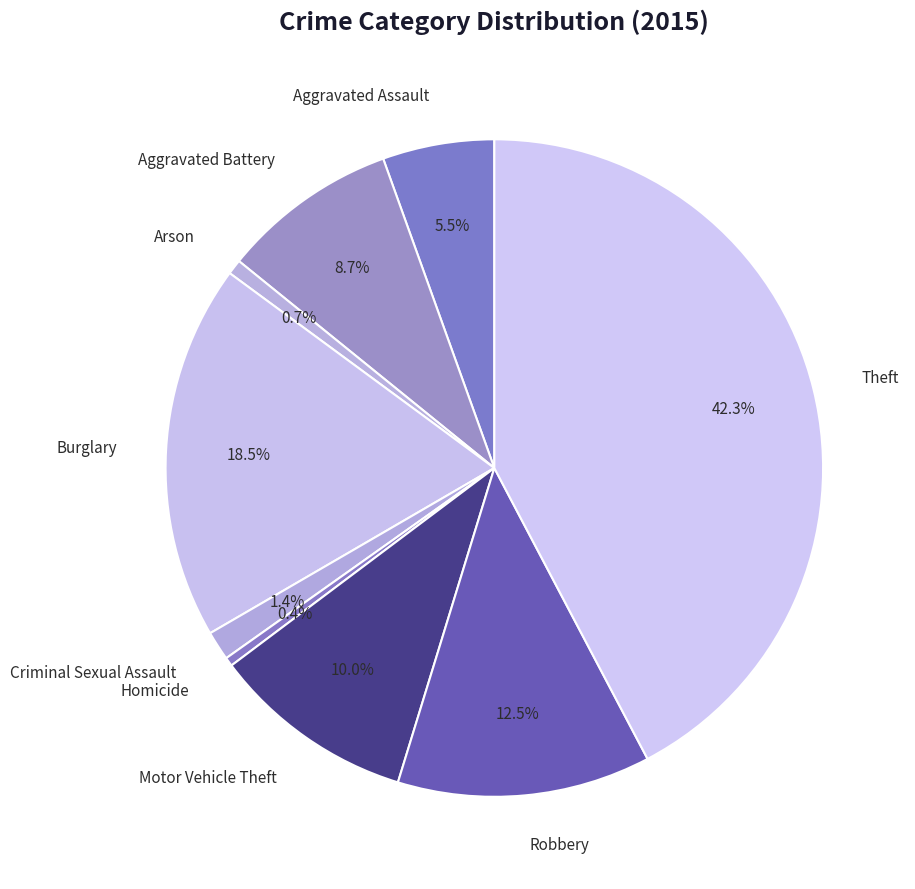

Which has a higher value, Theft or Criminal Sexual Assault?

Theft